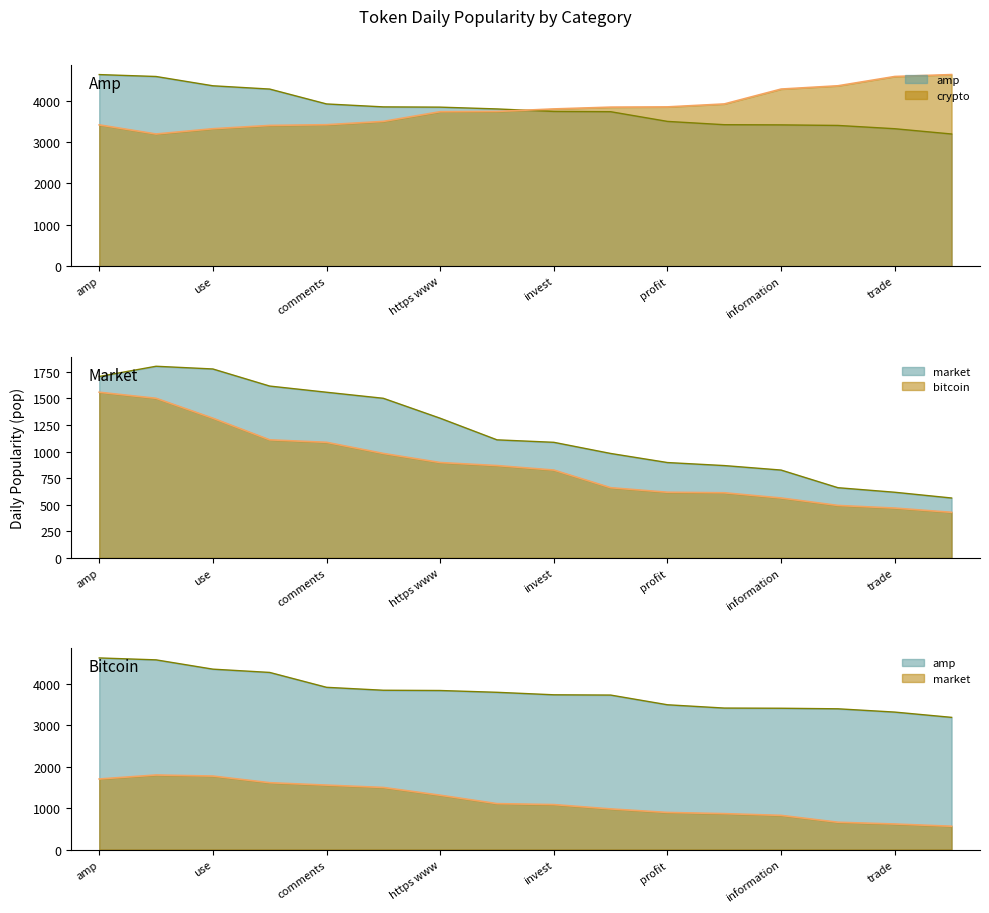

True or false: crypto and market intersect in this chart.

False